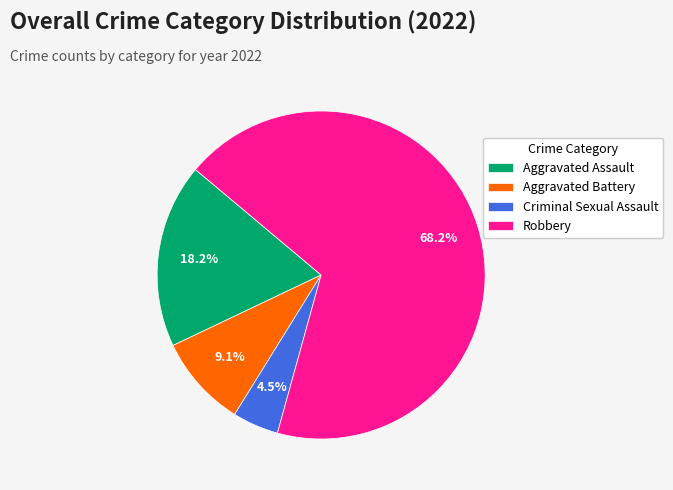

Do Aggravated Assault and Aggravated Battery together represent more than half of the pie?

No